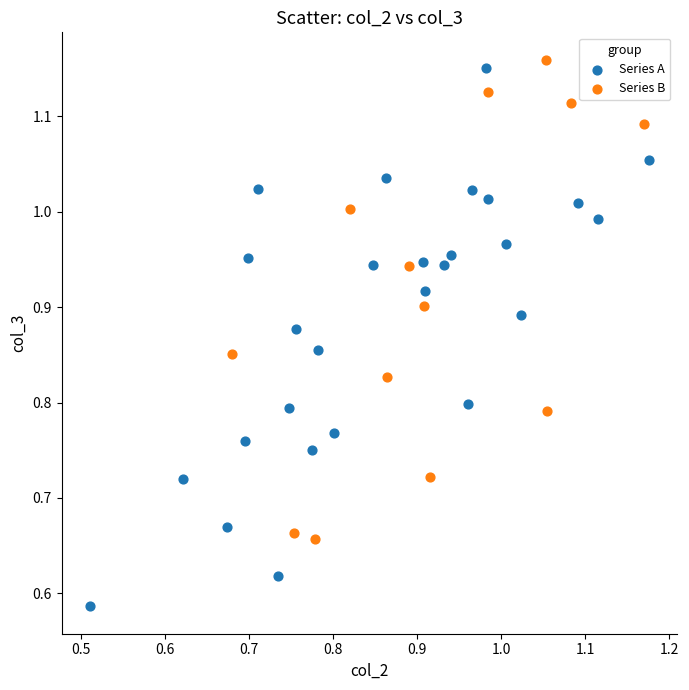

Which series has the largest Y range (max minus min)?

Series A